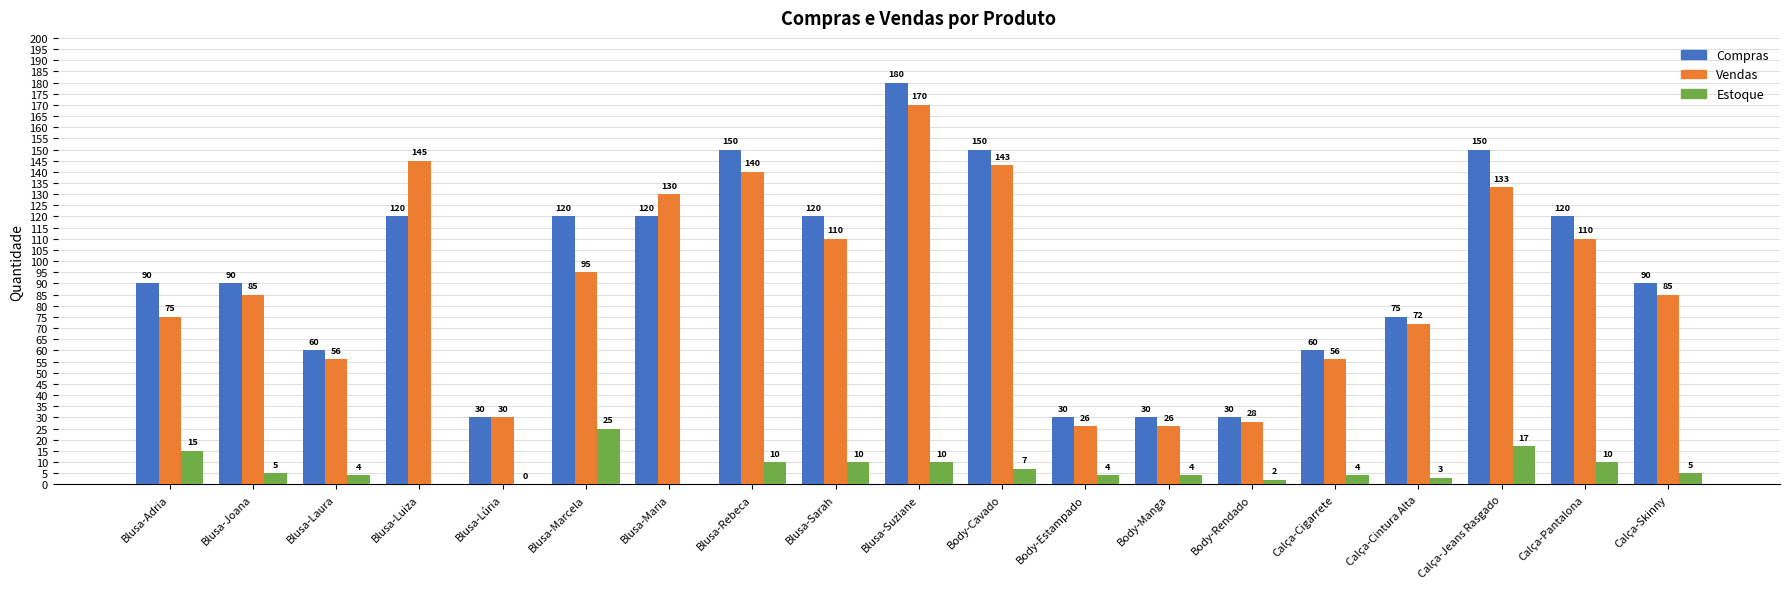

How many distinct data groups are displayed?

3